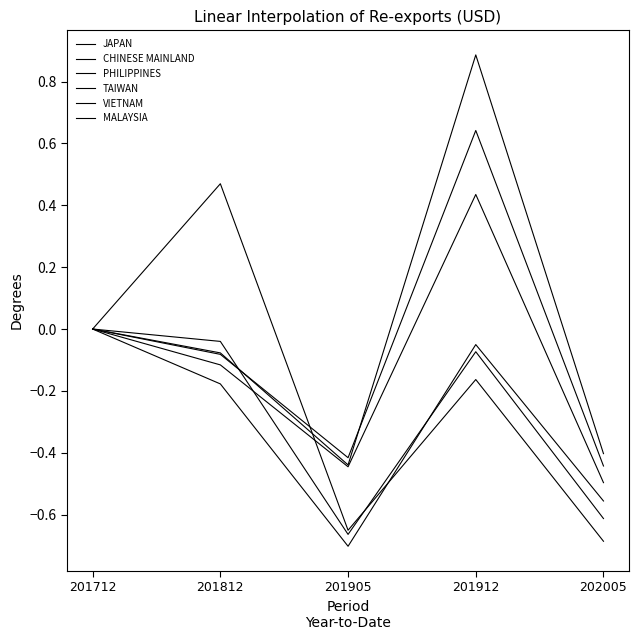

Does the chart have visible grid lines?

No